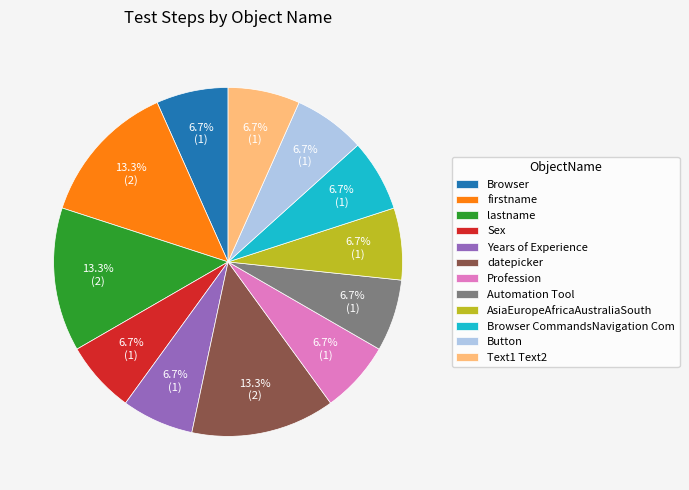

Between Automation Tool and lastname, which is larger?

lastname